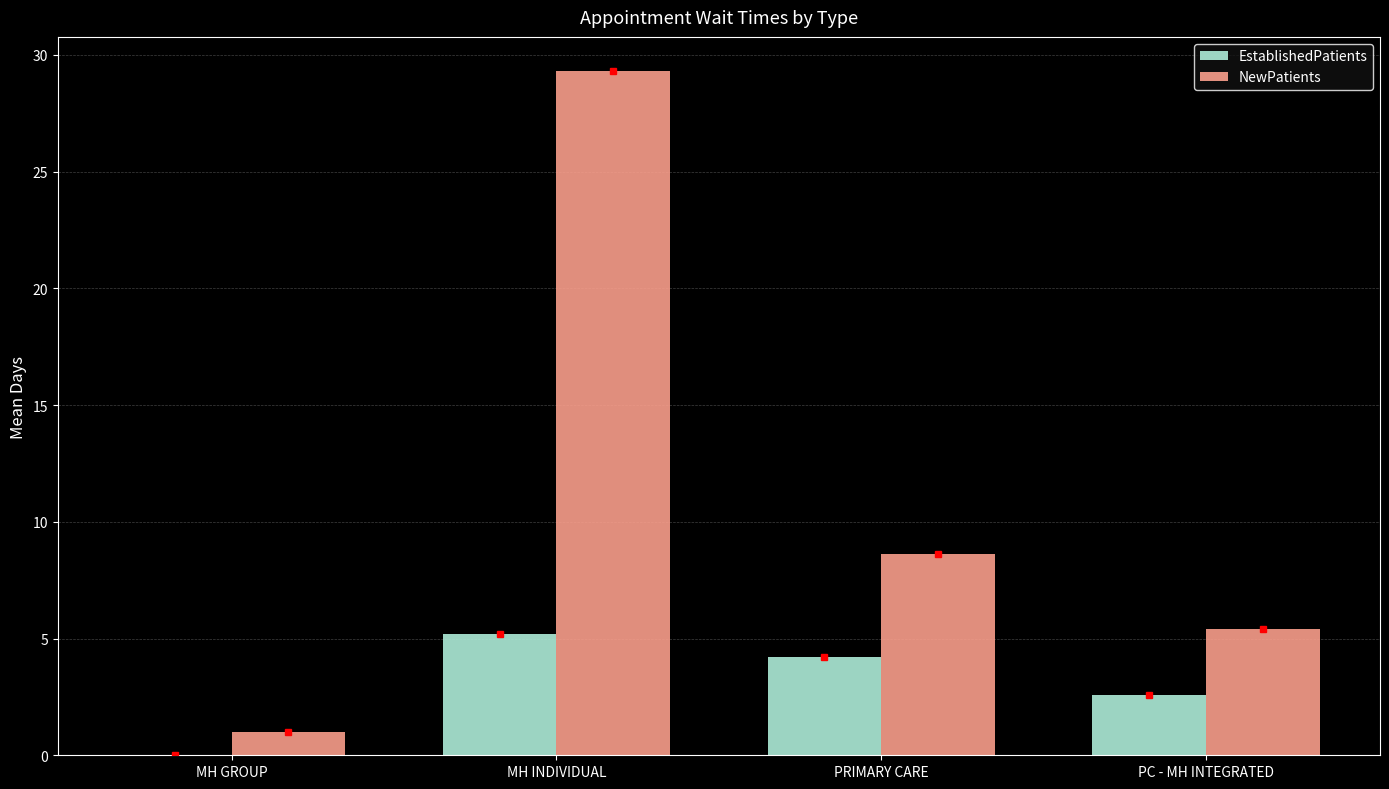

Read the NewPatients value at PC - MH INTEGRATED.

5.4